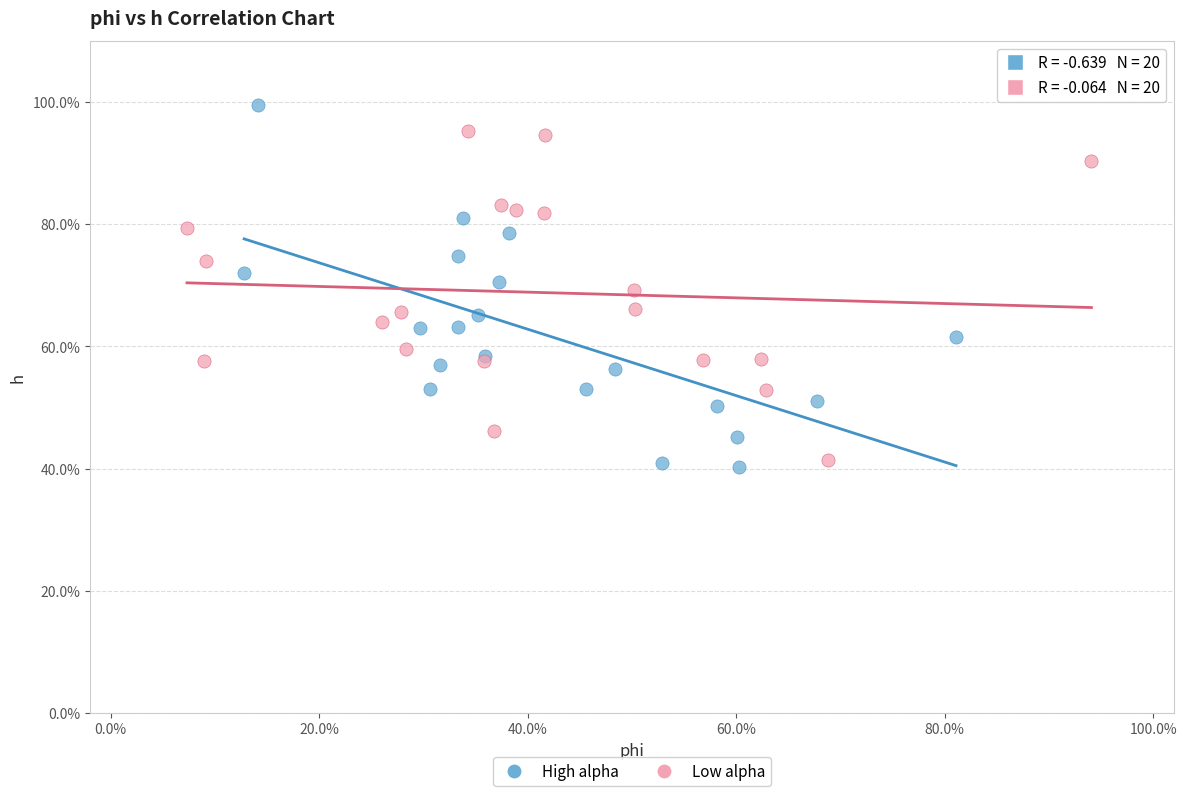

Which series has the largest Y range (max minus min)?

High alpha